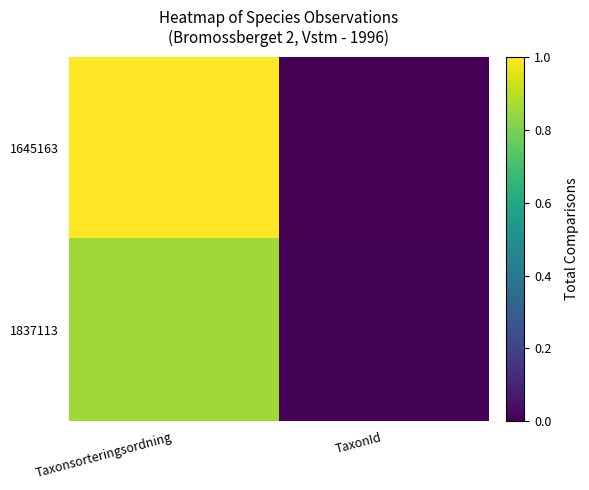

What is the spread (max minus min) of values at Taxonsorteringsordning?

0.1